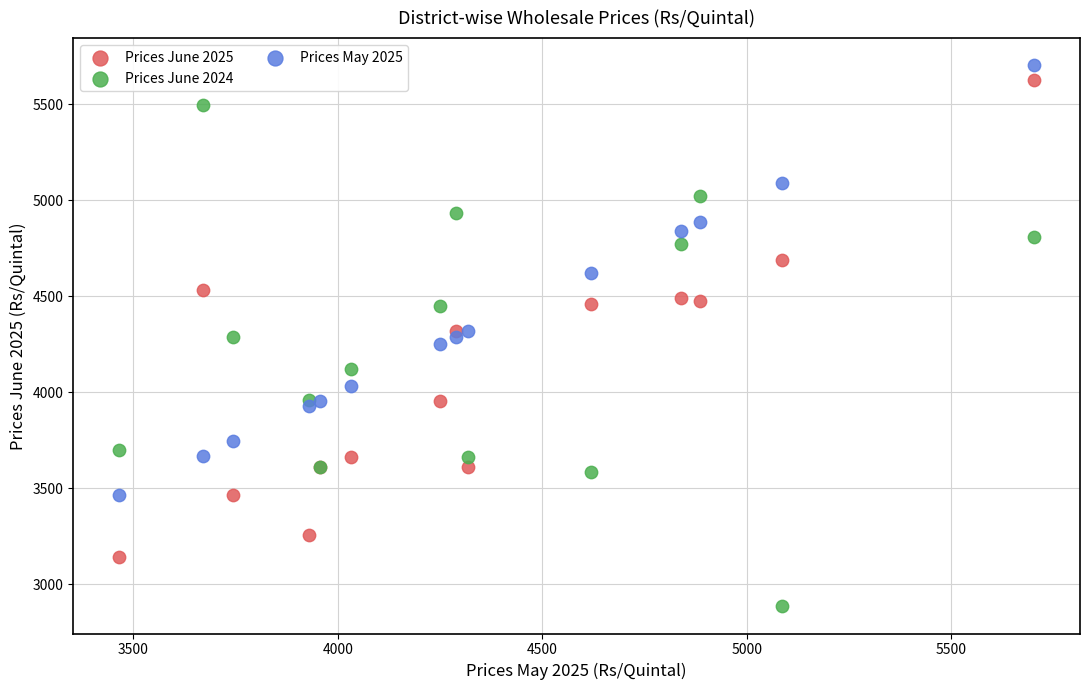

Which series contains the lowest Y value?

Prices June 2024